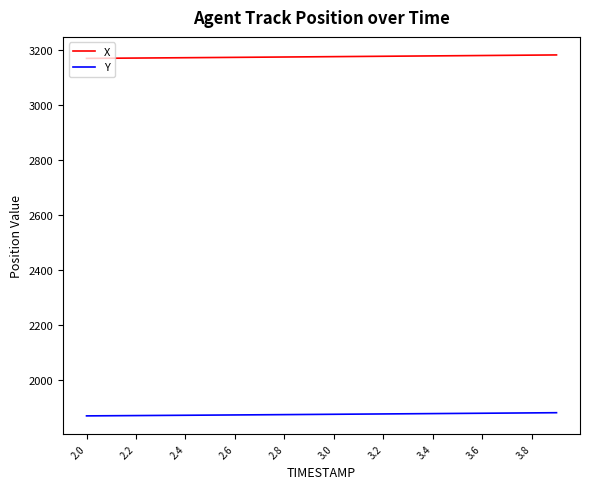

Rank the series by their average value, from highest to lowest.

X, Y